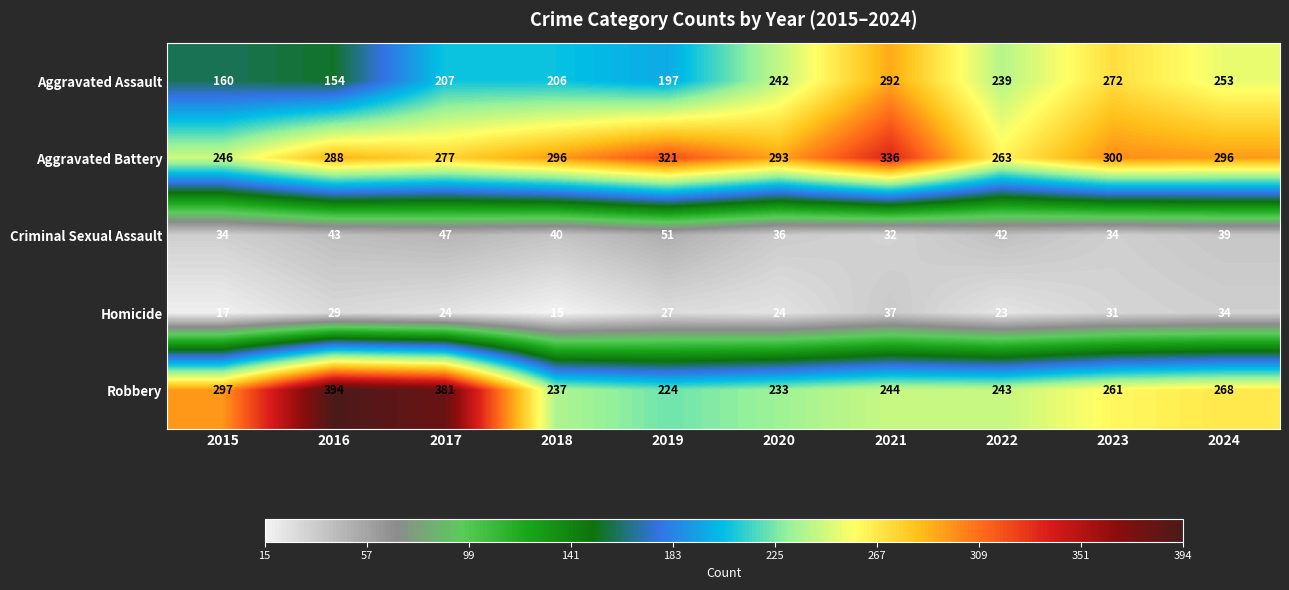

What is the sum of the Homicide values at 2024 and 2015?

51